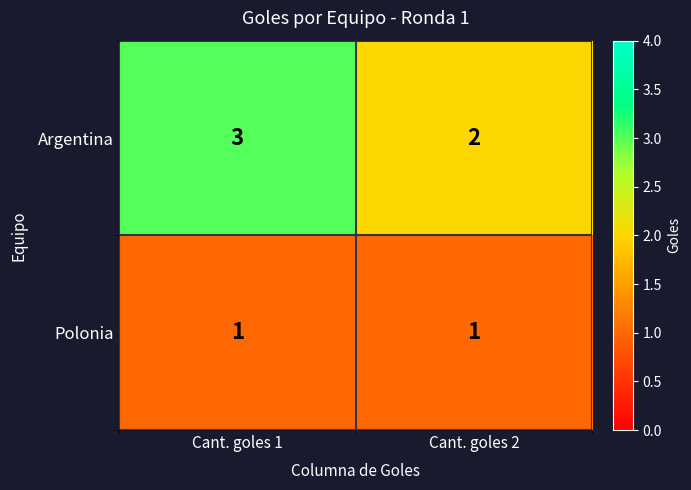

Reading left to right, what are all the values shown in this chart?

Argentina: Cant. goles 1=3	Cant. goles 2=2
Polonia: Cant. goles 1=1	Cant. goles 2=1